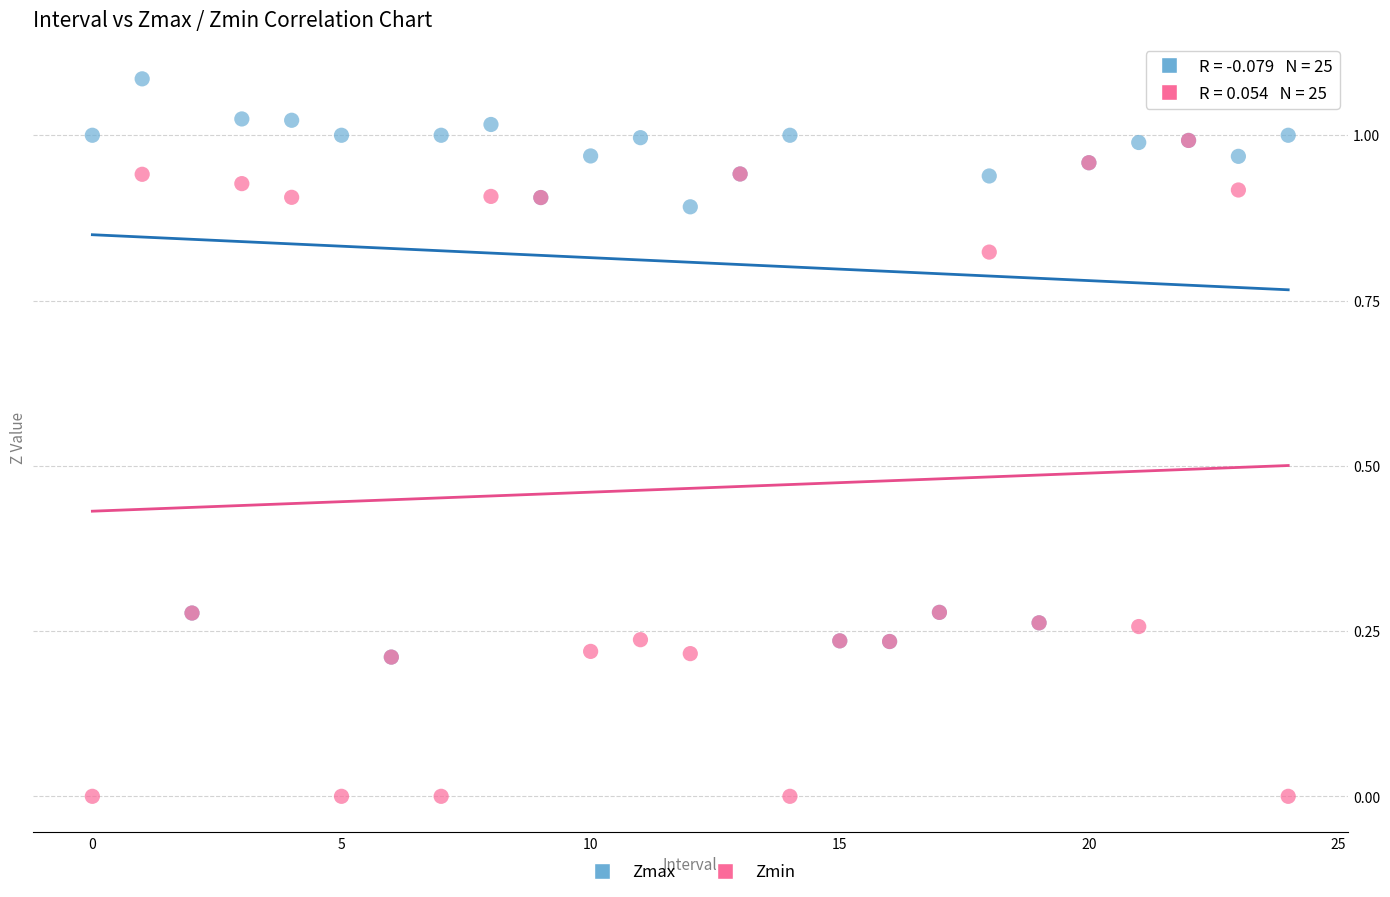

What are all the series names shown in the legend?

Zmax, Zmin